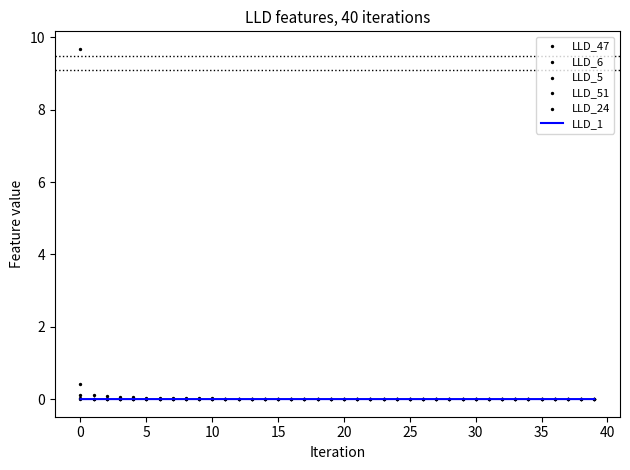

The LLD_1 series shows 0.0 at 5. True or false?

True